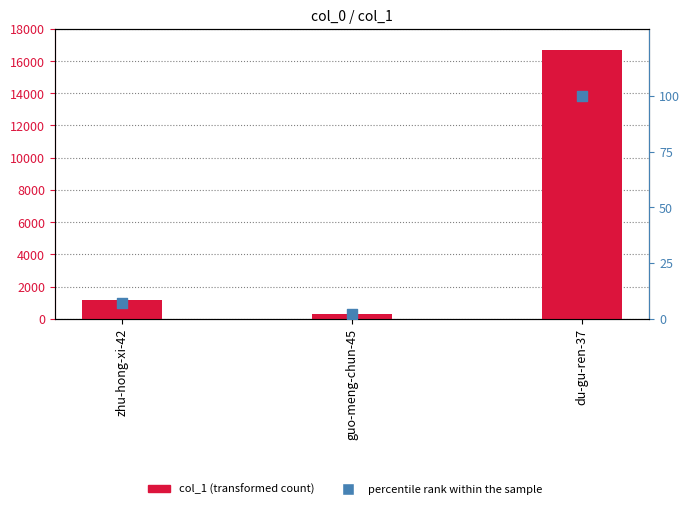

Which series has the largest Y range (max minus min)?

col_1